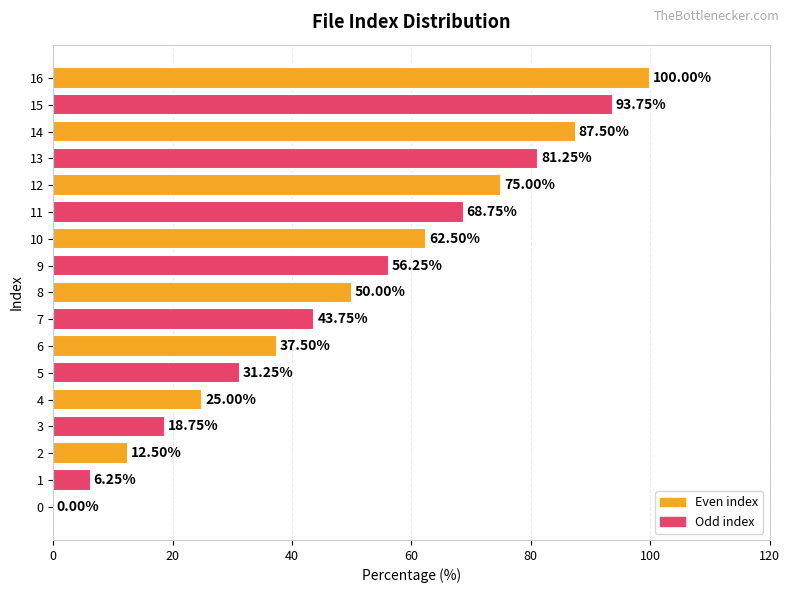

What is the sum of all values?

850.0